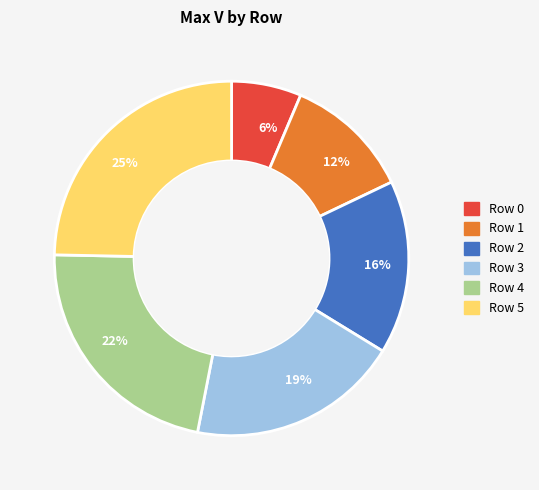

To the nearest percent, what percentage of the pie is Row 4?

22%